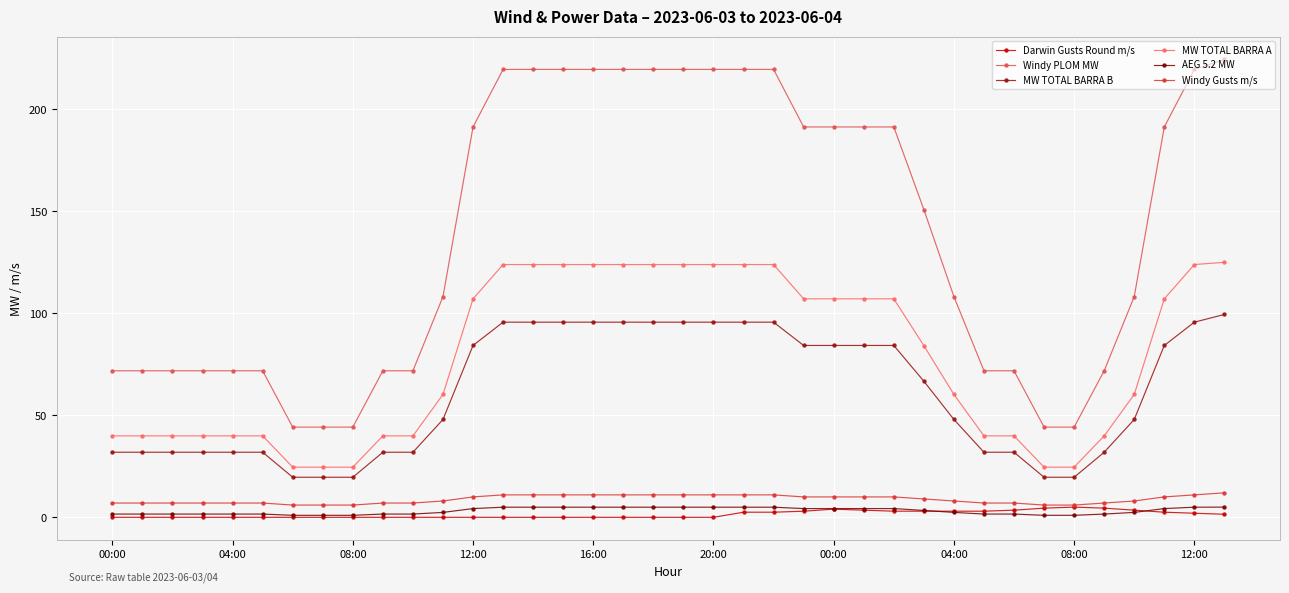

True or false: MW TOTAL BARRA B and Darwin Gusts Round m/s cross at least once.

False